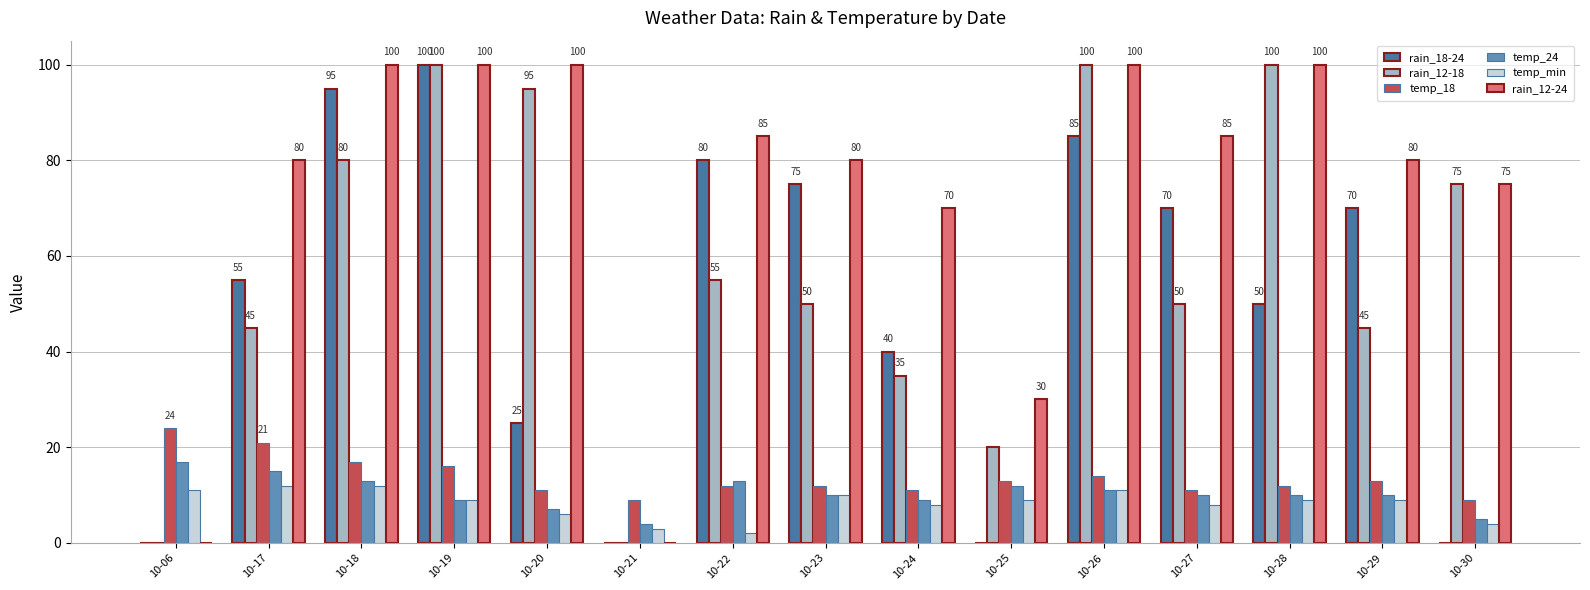

What is the total value across all series at 10-26?

321